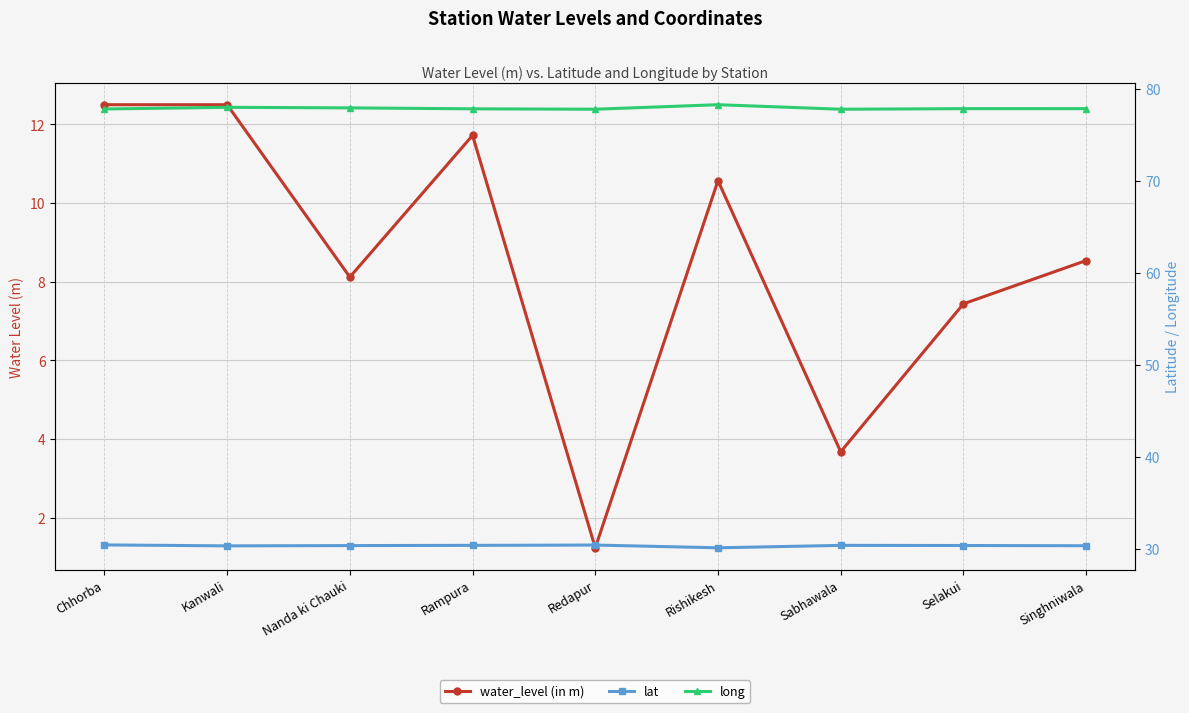

Reading left to right, list all the values displayed in this chart.

water_level (in m): Chhorba=12.5	Kanwali=12.5	Nanda ki Chauki=8.1	Rampura=11.7	Redapur=1.2	Rishikesh=10.6	Sabhawala=3.7	Selakui=7.4	Singhniwala=8.5
lat: Chhorba=30.4	Kanwali=30.3	Nanda ki Chauki=30.3	Rampura=30.4	Redapur=30.4	Rishikesh=30.1	Sabhawala=30.4	Selakui=30.4	Singhniwala=30.3
long: Chhorba=77.8	Kanwali=78.0	Nanda ki Chauki=77.9	Rampura=77.8	Redapur=77.8	Rishikesh=78.3	Sabhawala=77.8	Selakui=77.9	Singhniwala=77.9